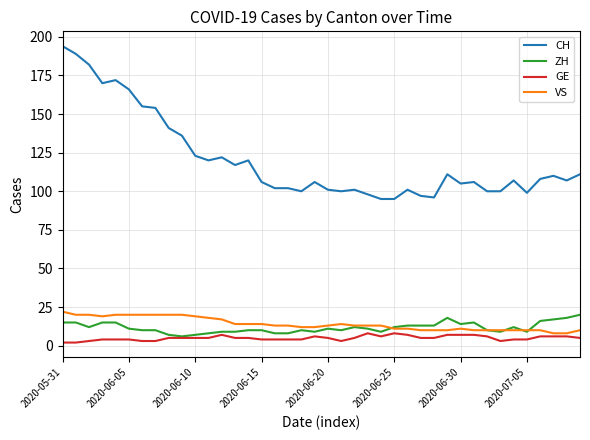

What is the maximum value for GE?

8